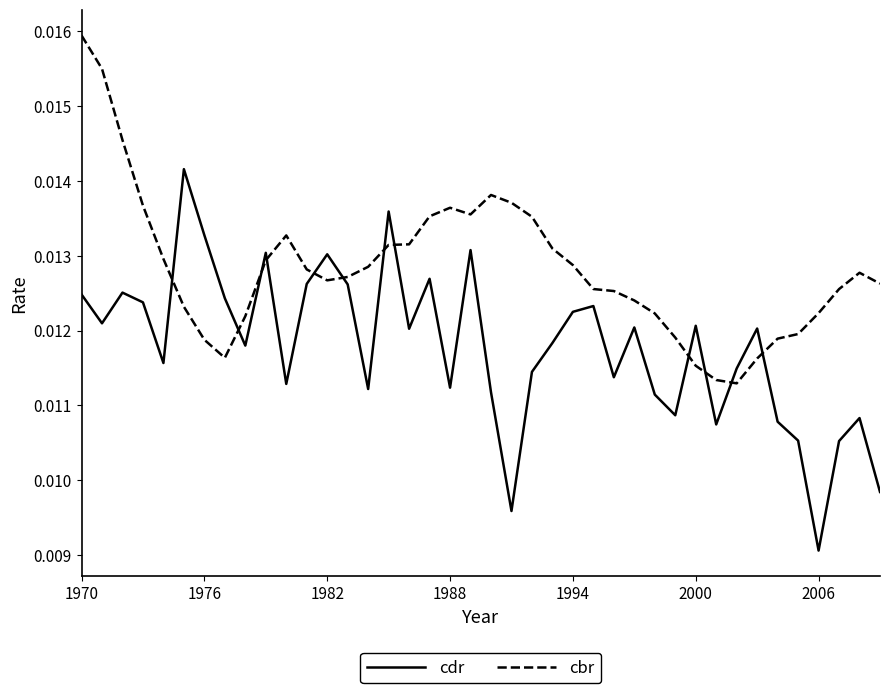

Which series has the largest total across all categories?

cbr